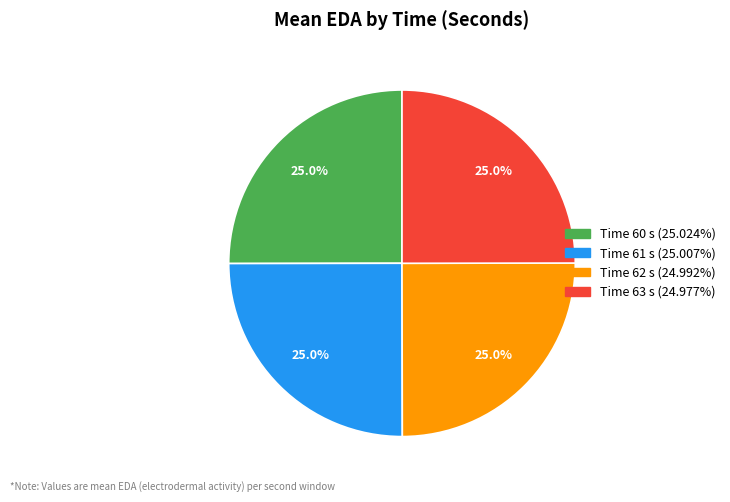

Does any single category account for the majority?

No